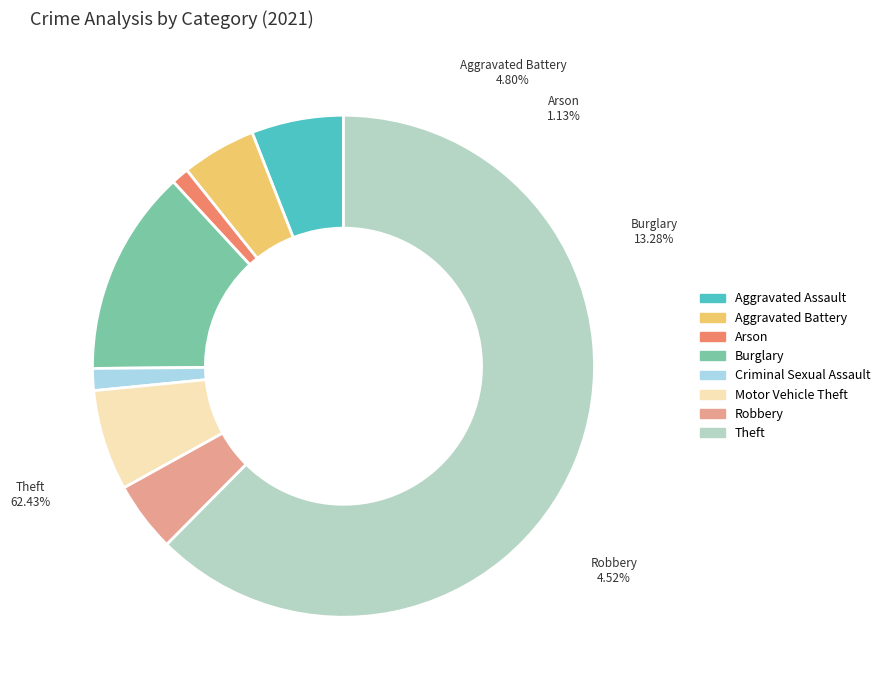

To the nearest percent, what is the combined percentage of Theft and Arson?

64%